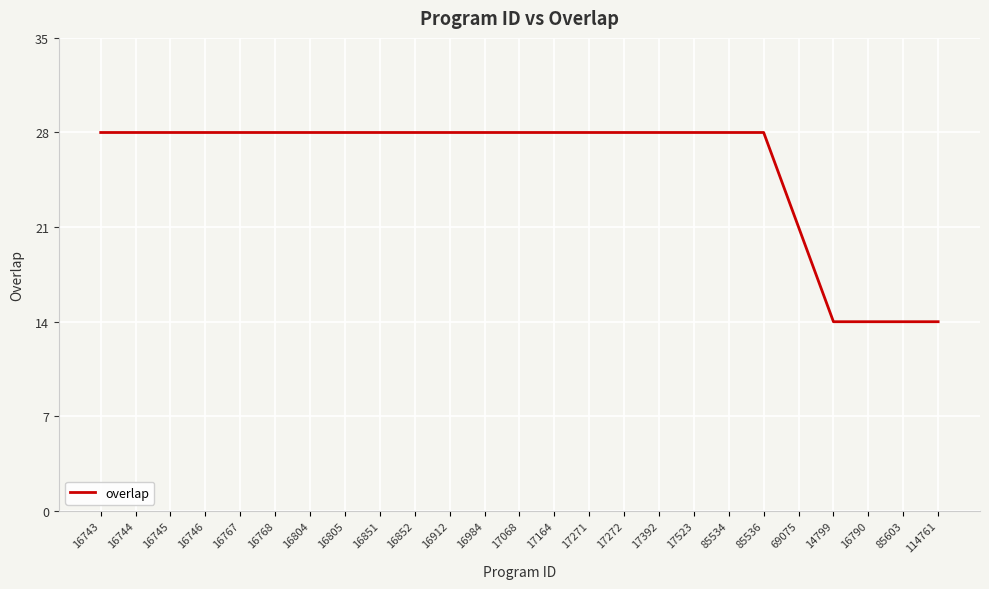

What position from the right is 114761?

1